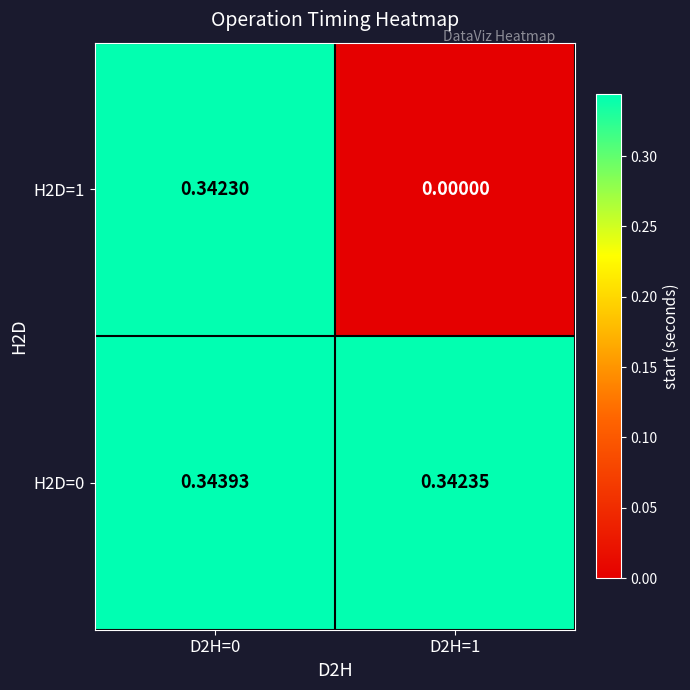

Which series changed the most between D2H=0 and D2H=1?

H2D=1